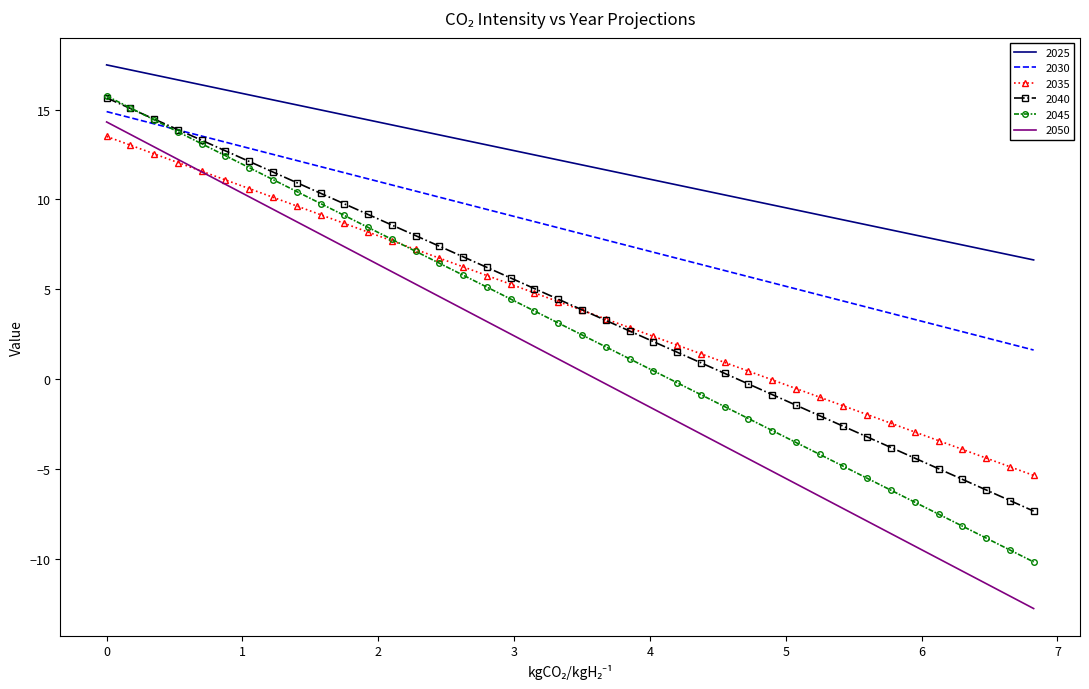

Which series has the largest total across all categories?

2025